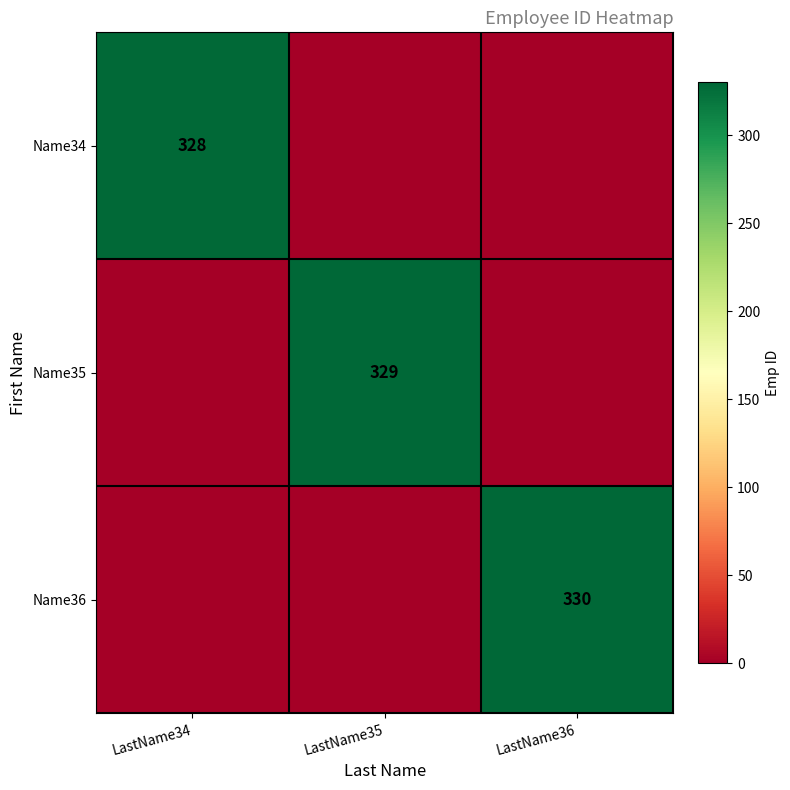

Is the value of Name34 at LastName34 greater than the value of Name35 at LastName36?

Yes